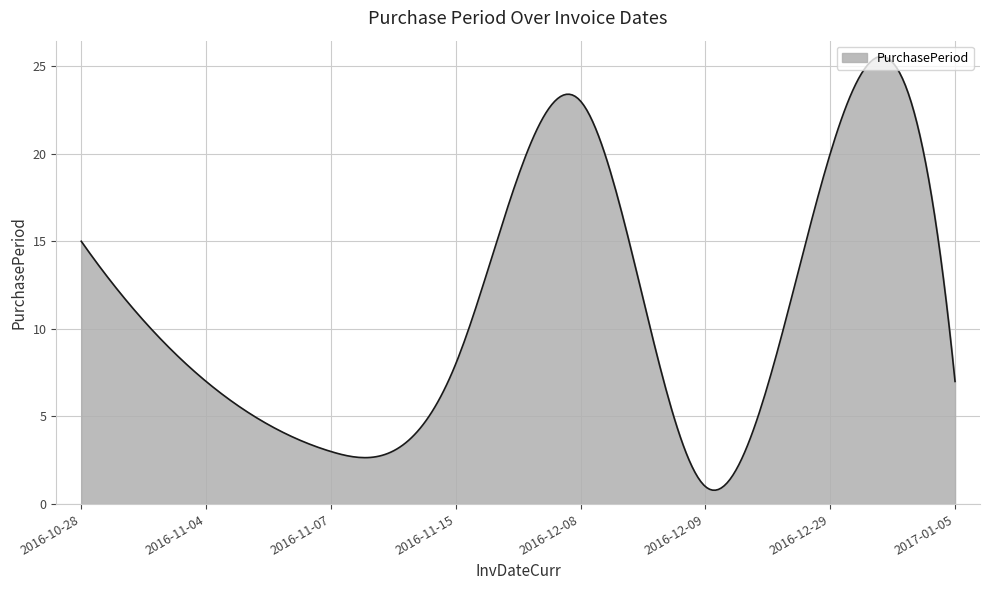

What is the difference between the maximum and minimum values?

24.8